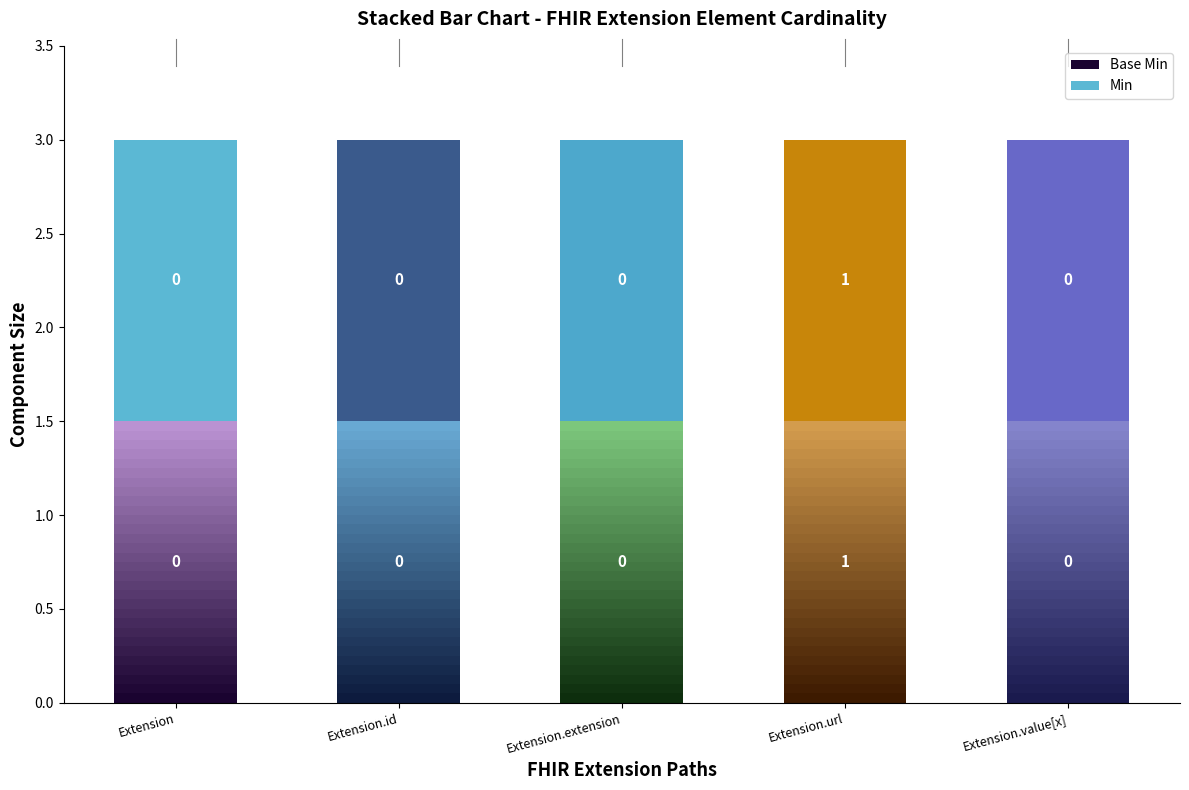

Reading left to right, extract all data points from this chart.

Min: Extension=0	Extension.id=0	Extension.extension=0	Extension.url=1	Extension.value[x]=0
Base Min: Extension=0	Extension.id=0	Extension.extension=0	Extension.url=1	Extension.value[x]=0